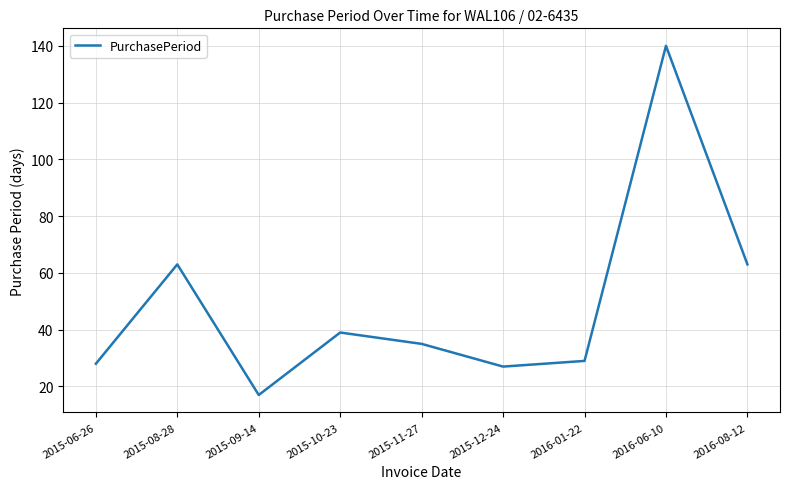

What is the ratio of the value at 2015-09-14 to the value at 2016-08-12?

0.3